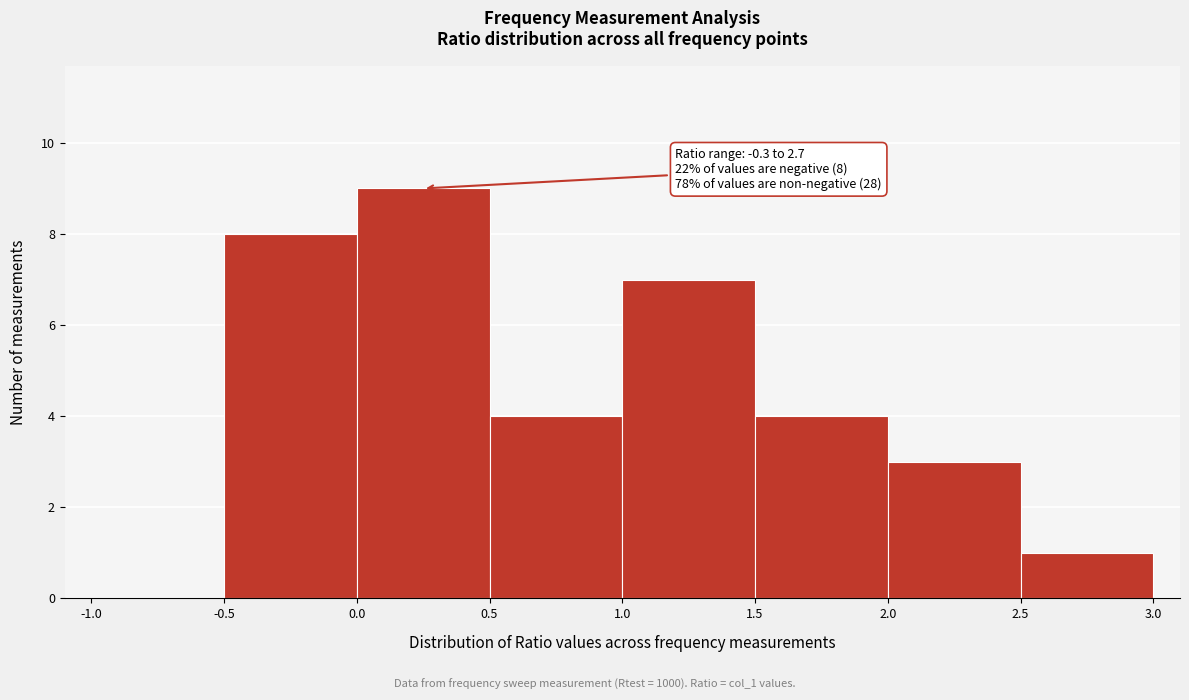

Which range on the x-axis has the tallest bar?

0.0 to 0.5